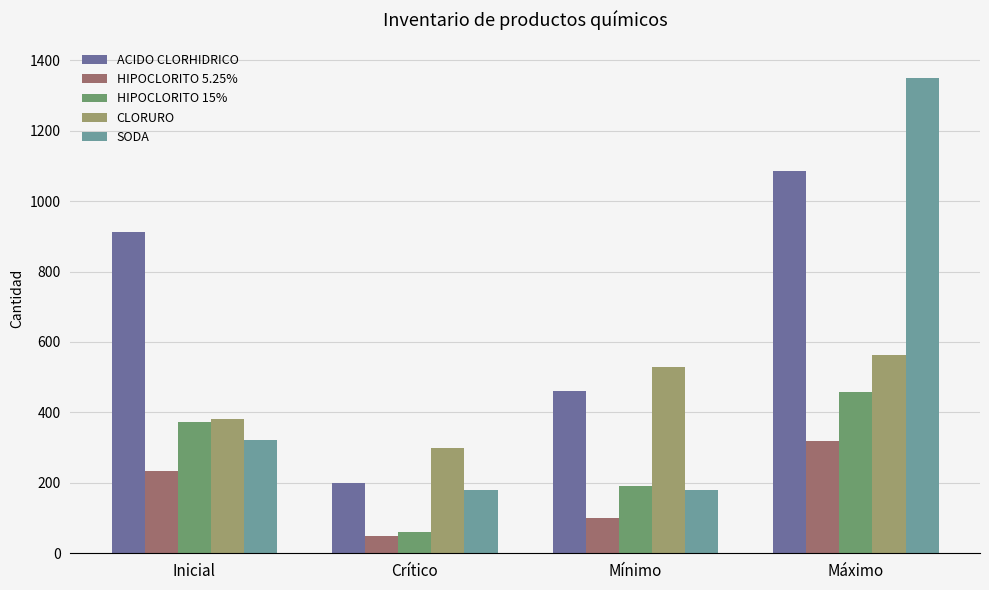

What is the difference between the second highest and minimum values in the HIPOCLORITO 5.25% series?

185